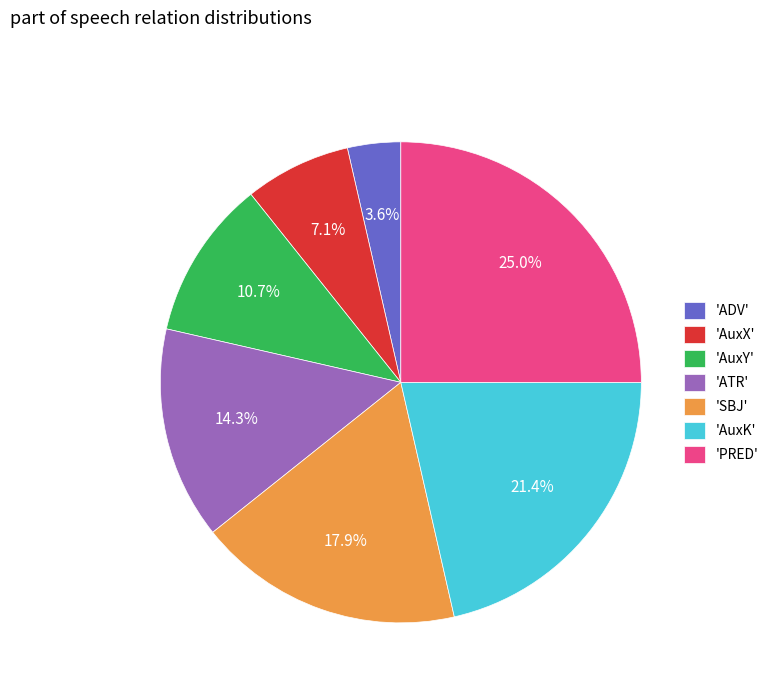

Between 'AuxK' and 'AuxY', which is larger?

'AuxK'